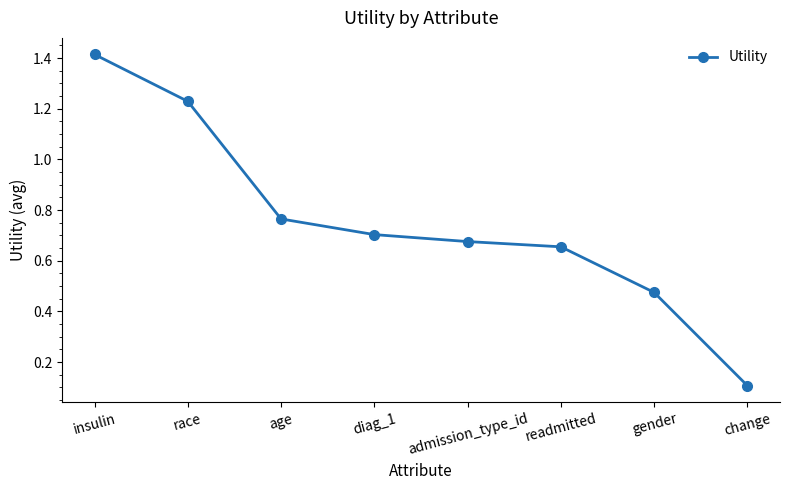

At which category does the chart reach its peak across all series?

insulin